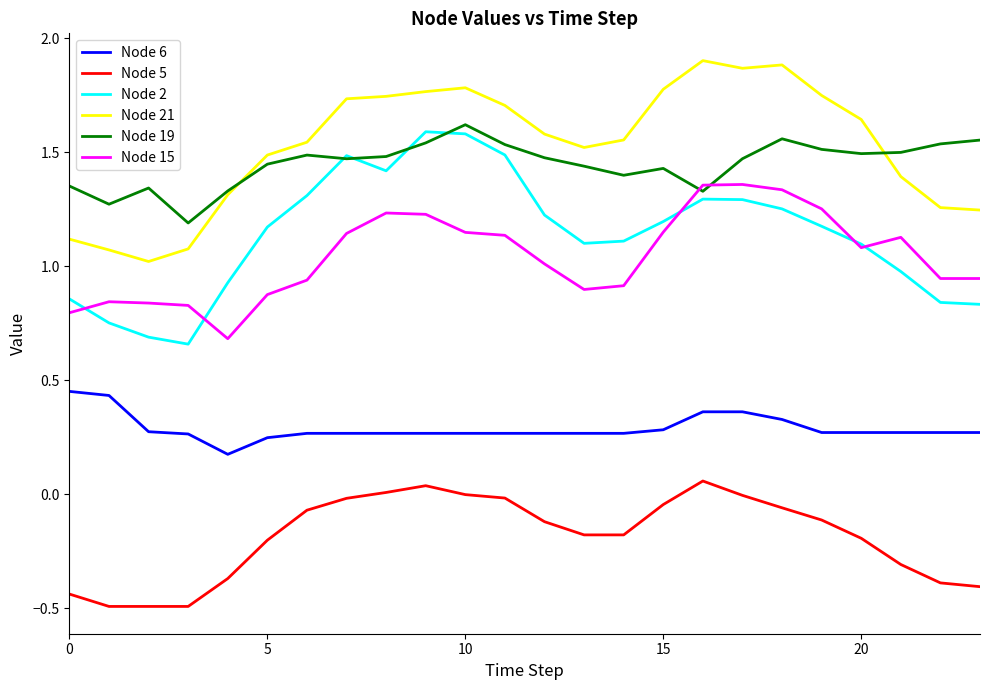

After their last crossing, which series has the higher values: Node 2 or Node 15?

Node 15